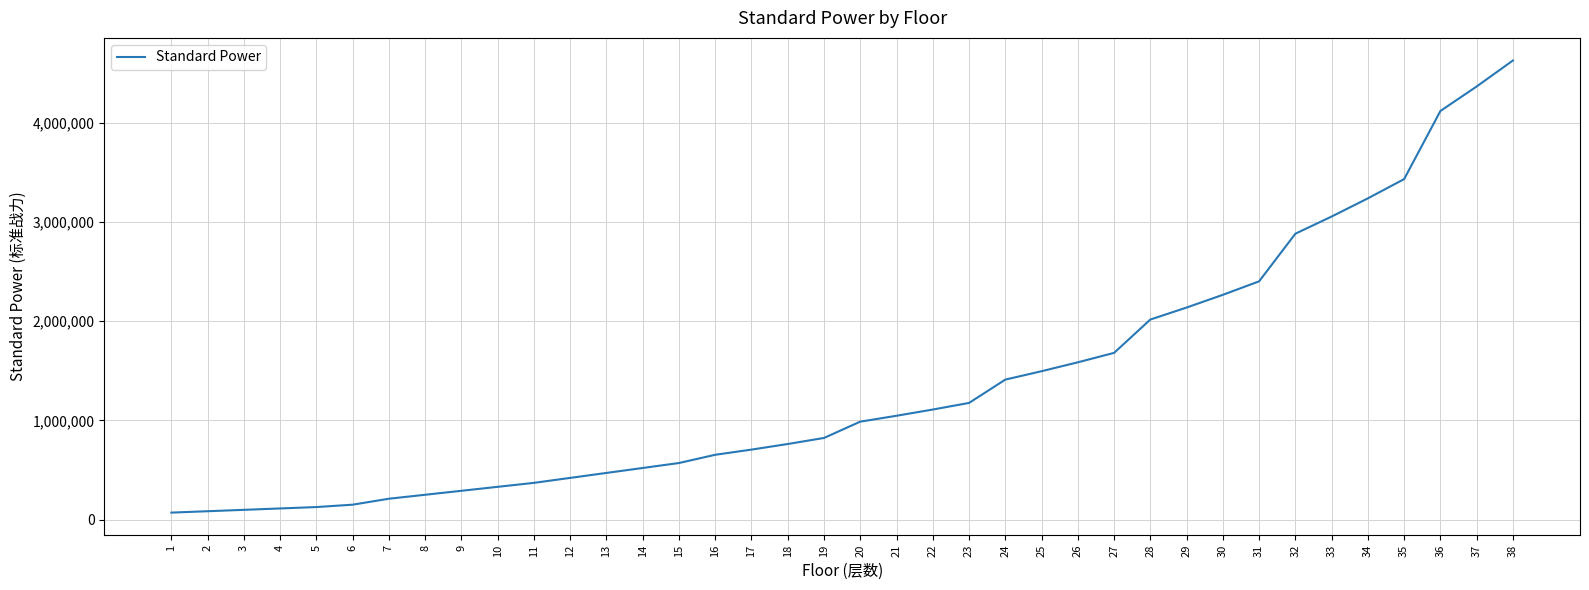

How many lines are shown in the chart?

1